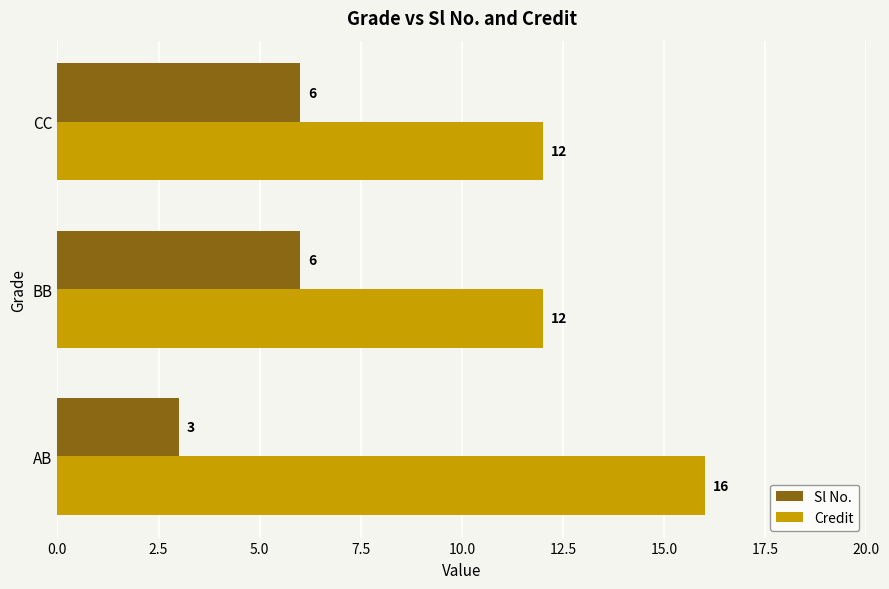

What is the sum of all Credit values?

40